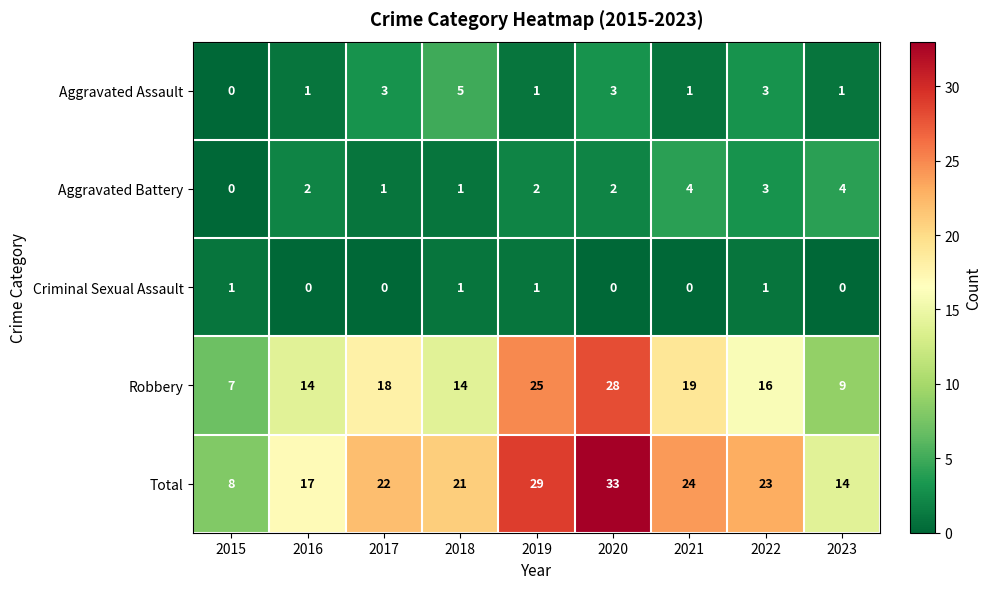

What is the spread (max minus min) of values at 2019?

28